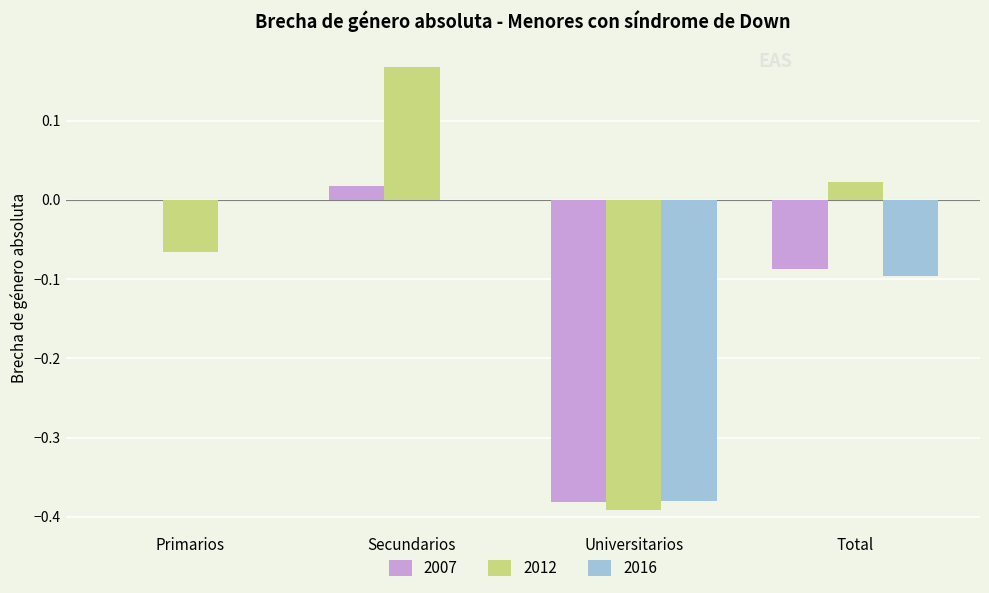

The value of 2016 at Secundarios is 0.0. True or false?

True